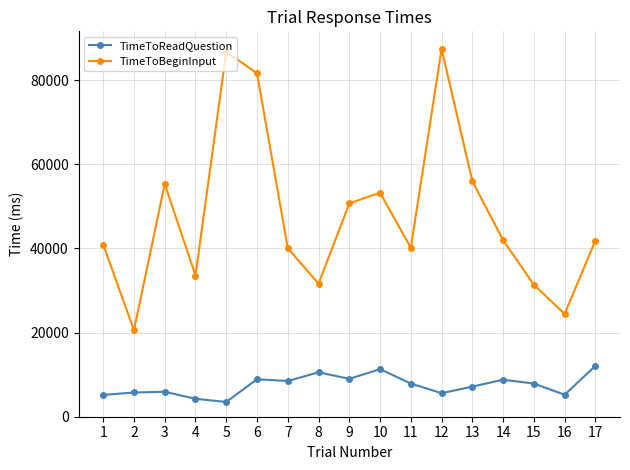

Which series has the widest spread of values?

TimeToBeginInput